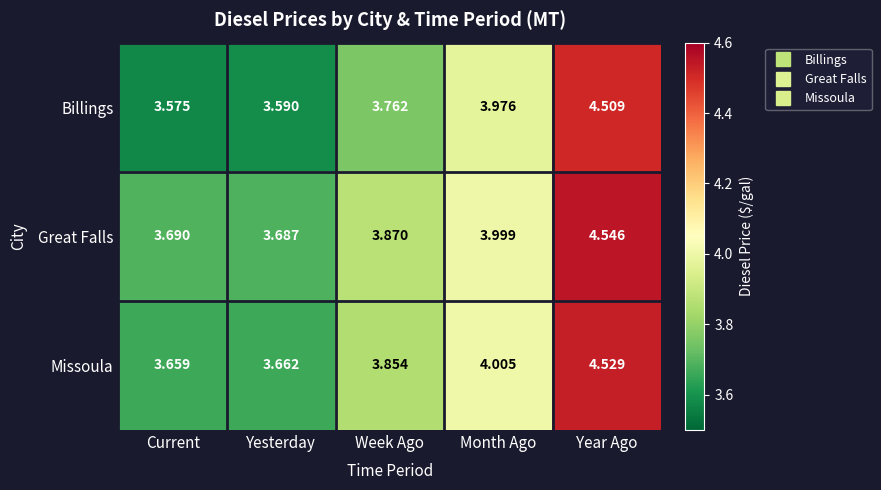

Which series changed the most between Week Ago and Year Ago?

Billings